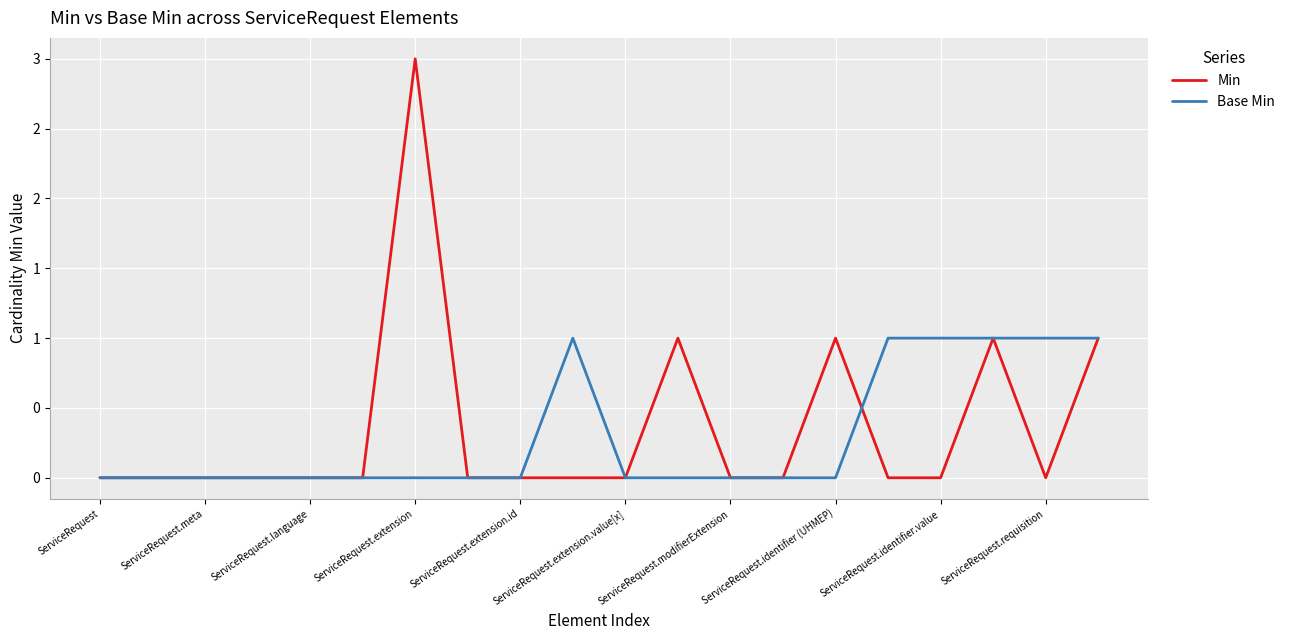

What is the difference between the second highest and minimum values in the Base Min series?

1